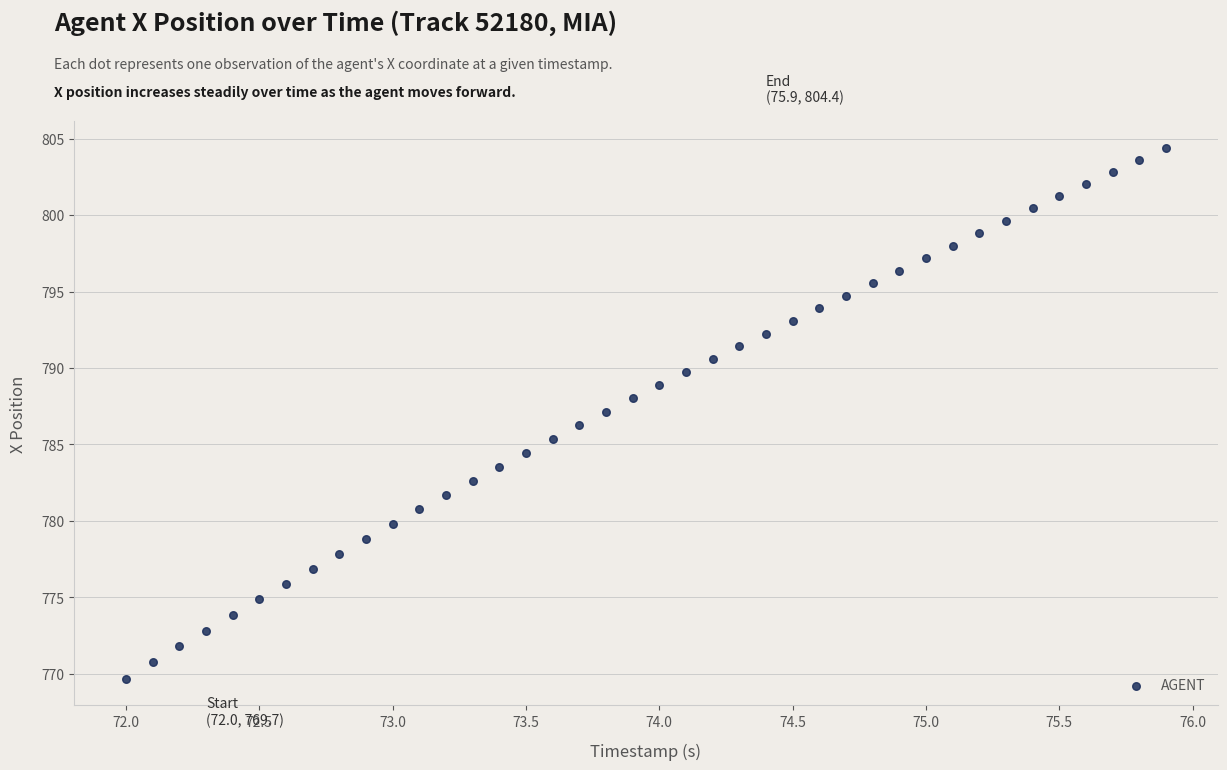

What is the range of X values (max minus min)?

3.9